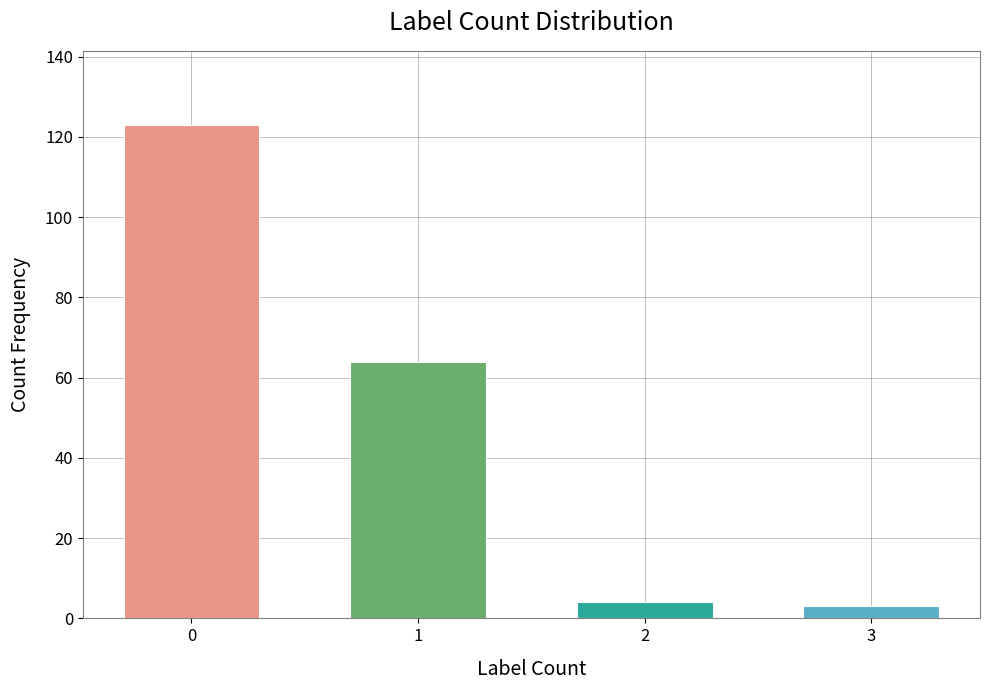

Count the number of data series in this chart.

1